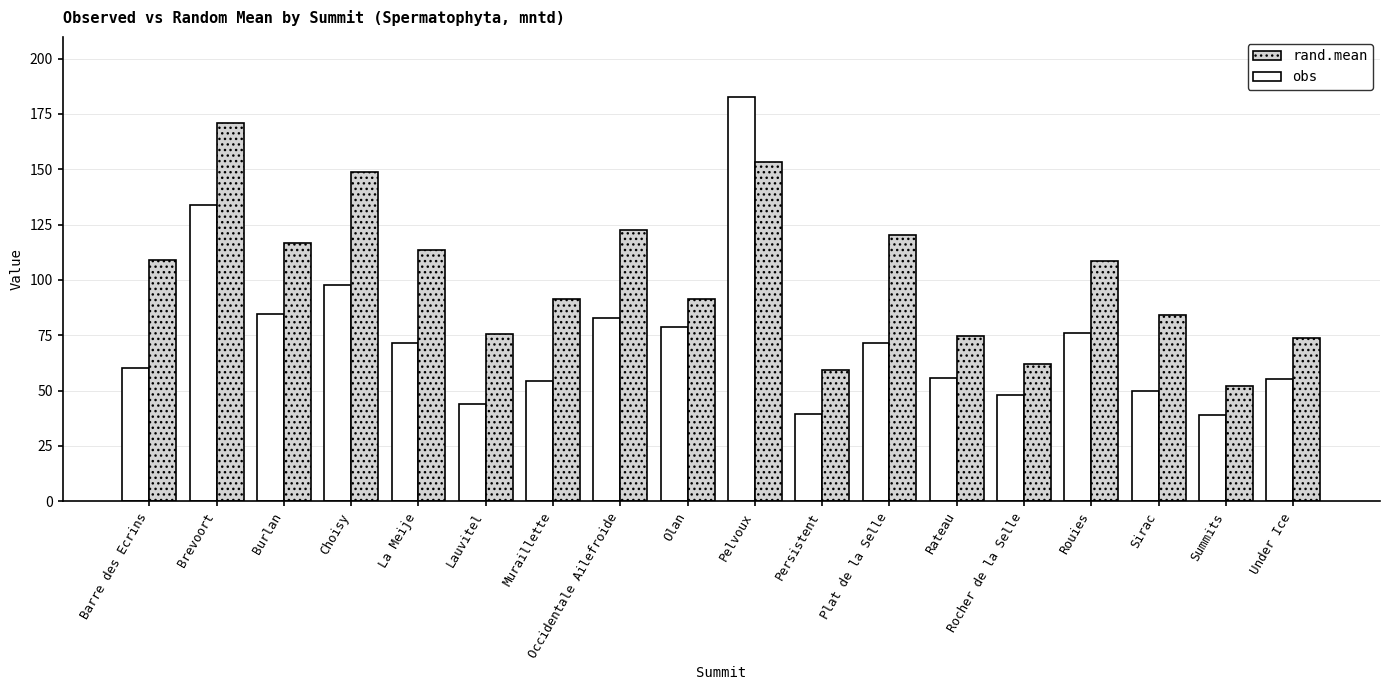

Read the rand.mean value at Muraillette.

91.3